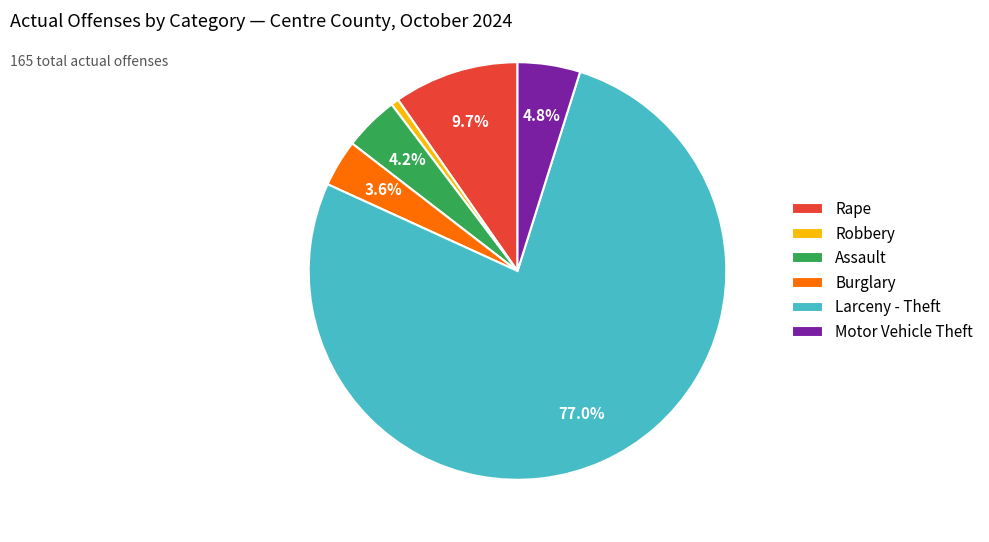

To the nearest percent, what is the combined percentage of Robbery and Assault?

5%